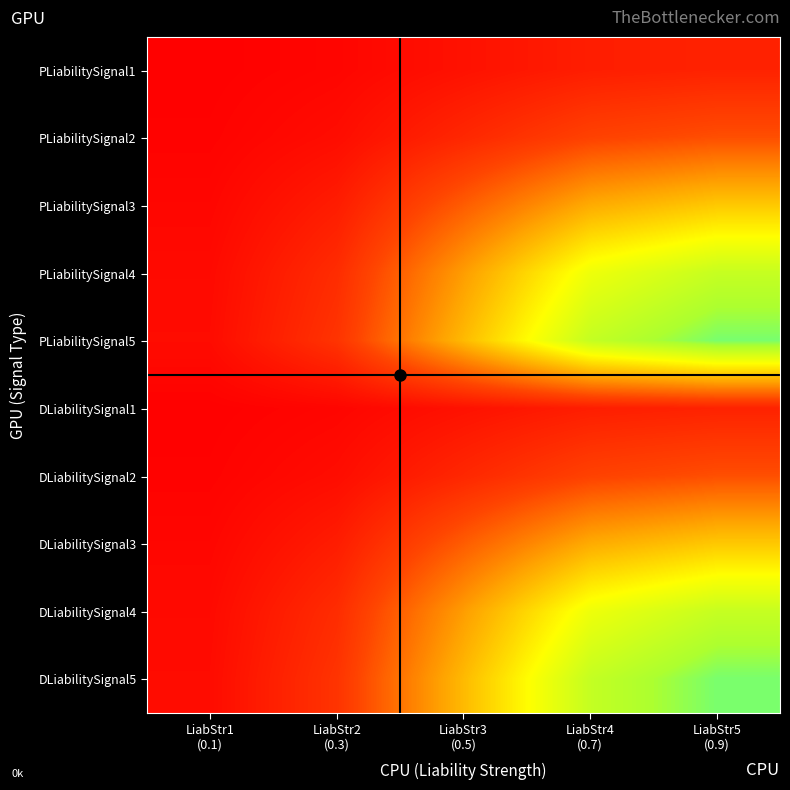

What is the maximum value shown in the chart?

0.9